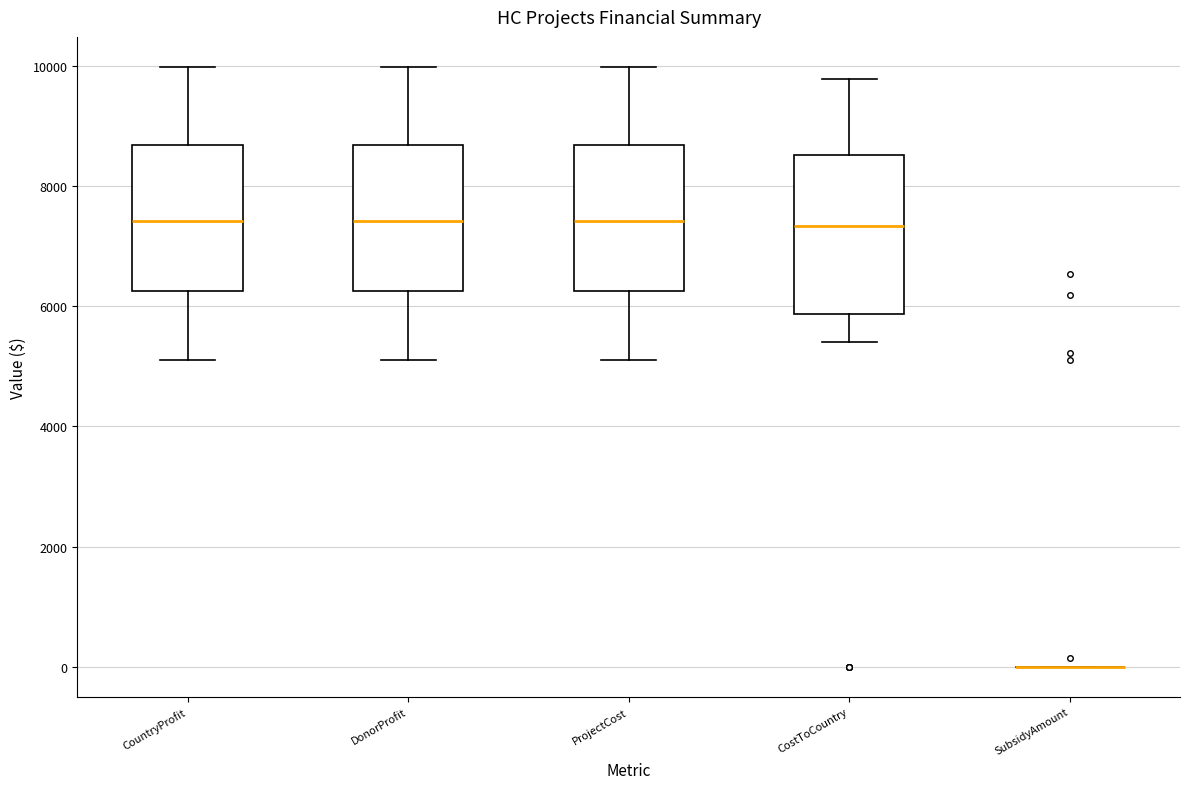

Which box is the tallest, from its lower edge to its upper edge?

CostToCountry